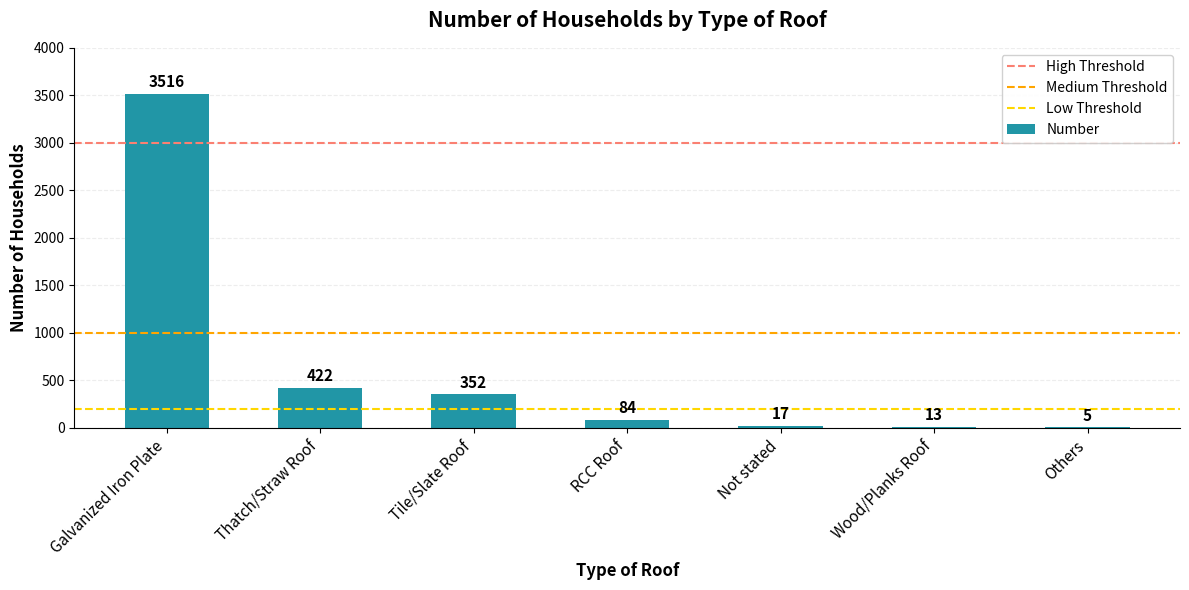

The chart shows a value of 3516 at Galvanized Iron Plate. True or false?

True